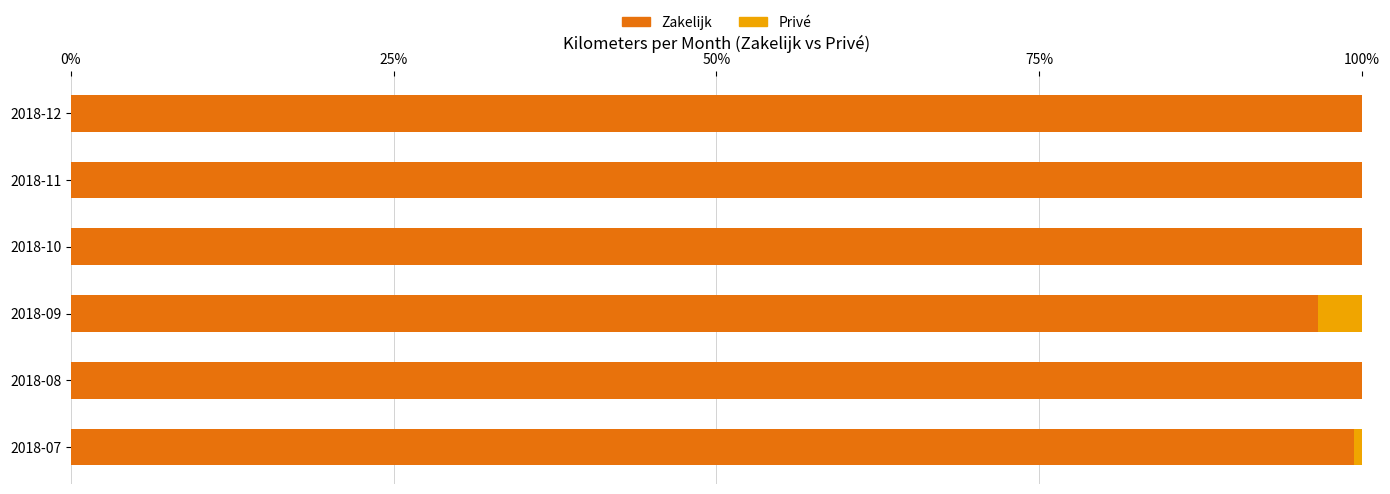

Is it true that Zakelijk equals 178.6 at 2018-12?

False